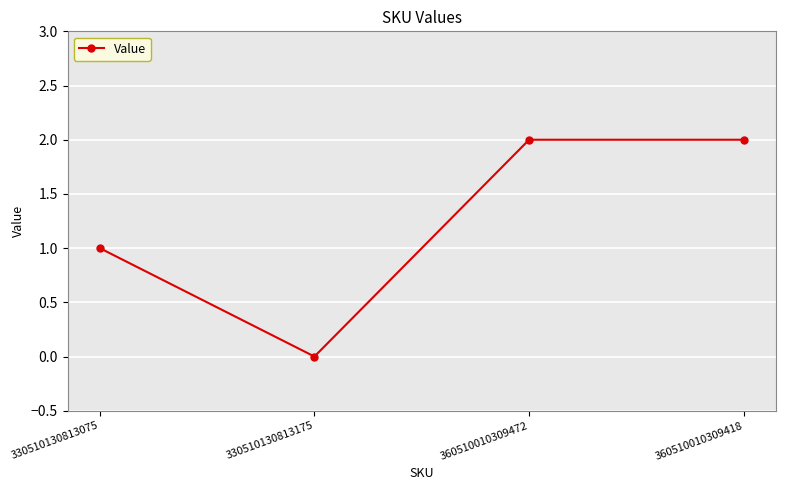

At which category does the chart reach its minimum across all series?

330510130813175